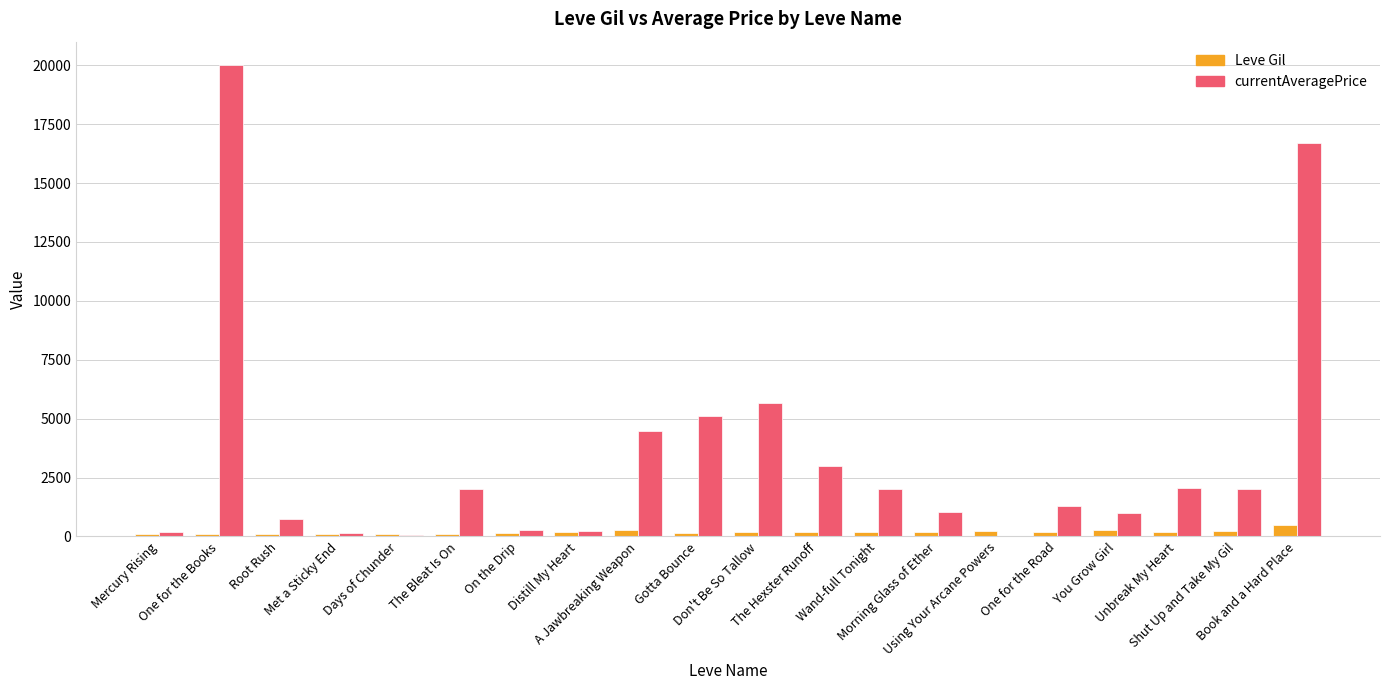

What value does the Leve Gil series have at Morning Glass of Ether?

169.0